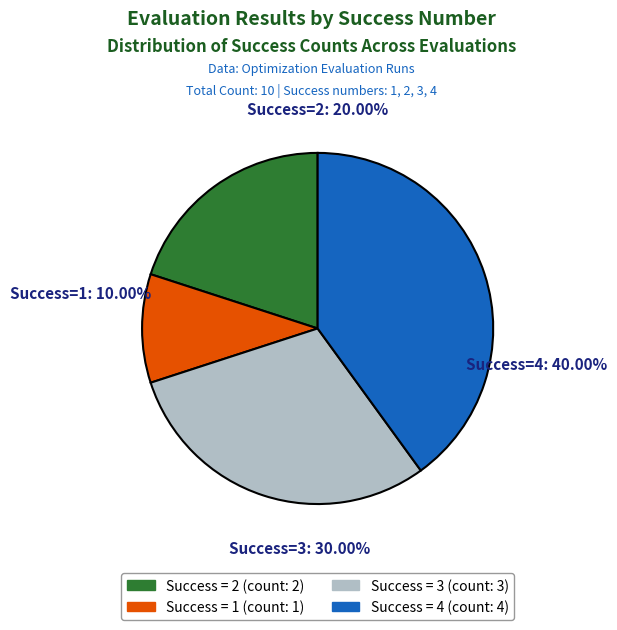

How many segments does this pie chart have?

4